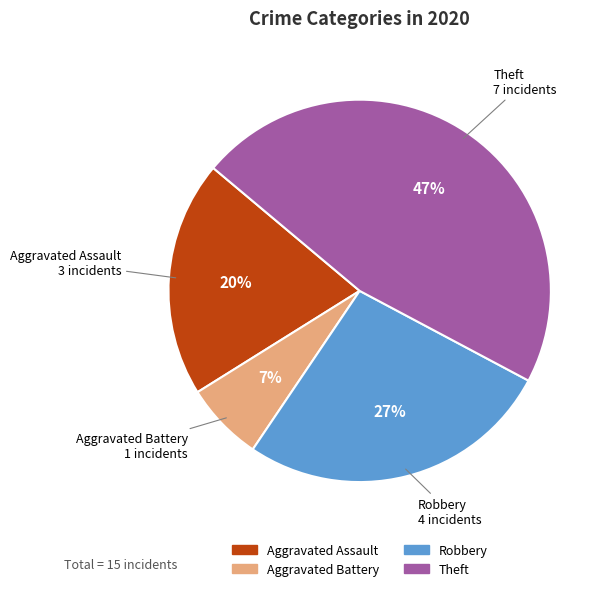

True or false: Theft accounts for 47% of the total.

True